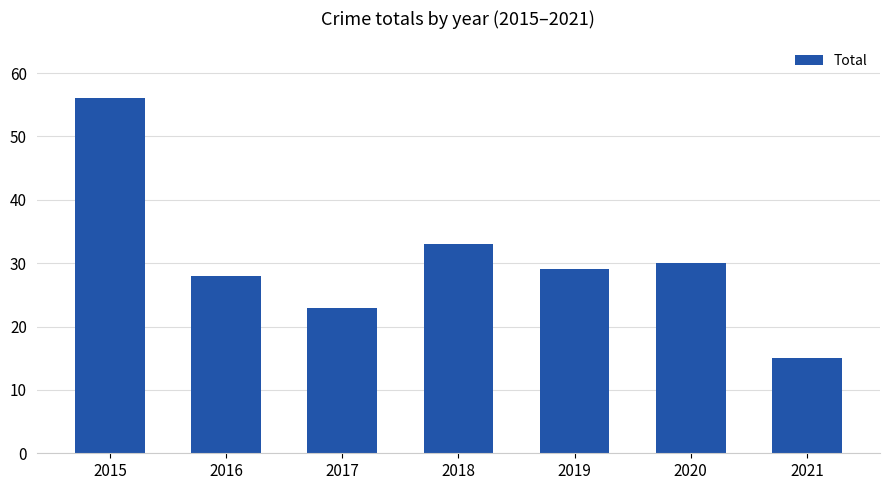

Is it true that the value at 2017 is 23?

True